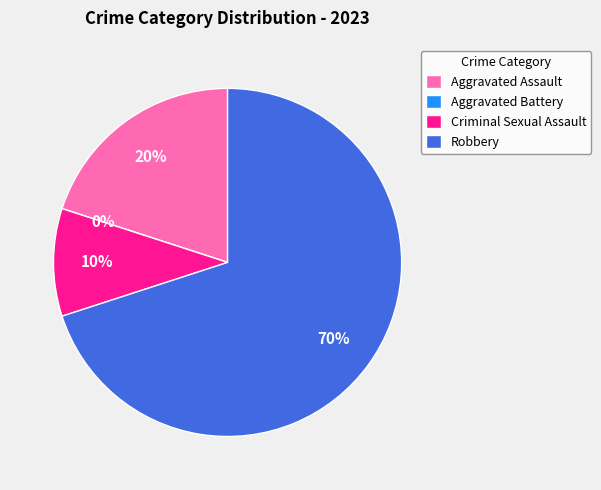

How many slices are in this pie chart?

4